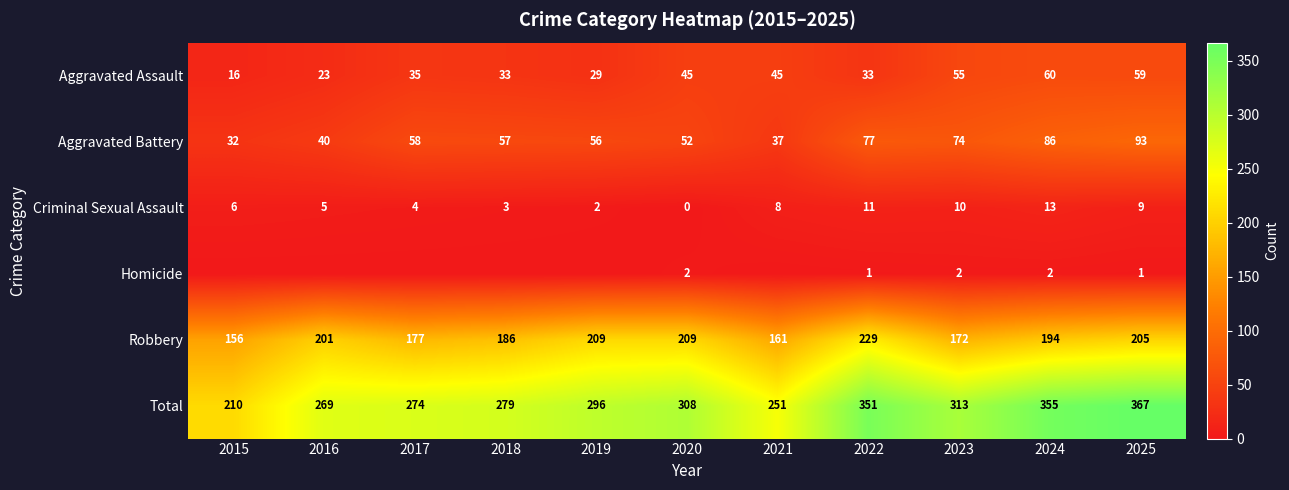

At which label is Total closest to 288?

2019